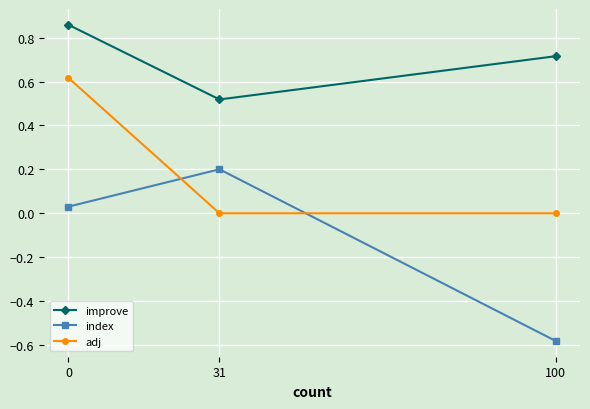

Is the value of adj at 100 greater than the value of index at 100?

Yes